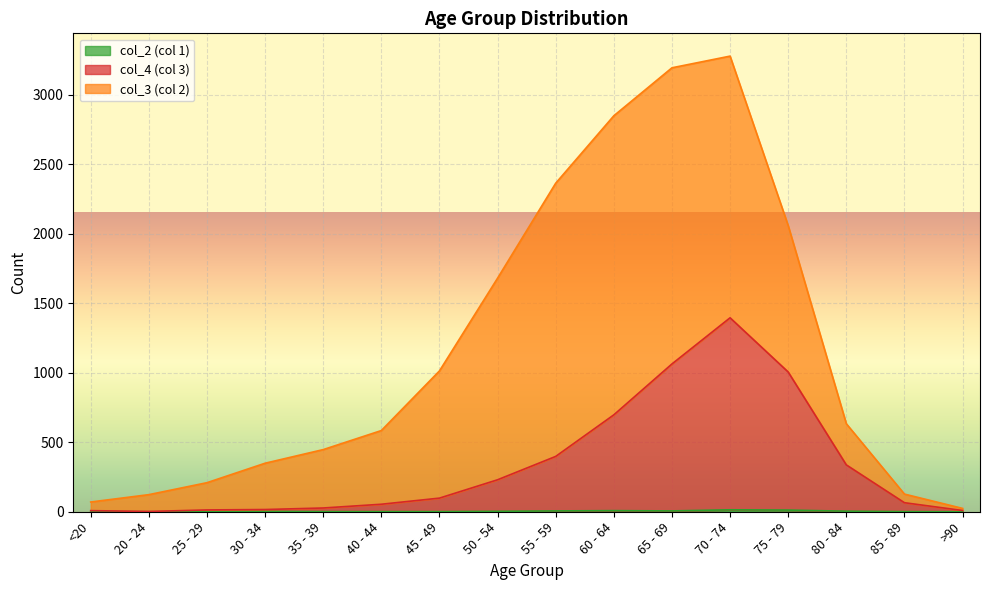

What is the difference between the col_4 (col 3) values at 35 - 39 and 60 - 64?

670